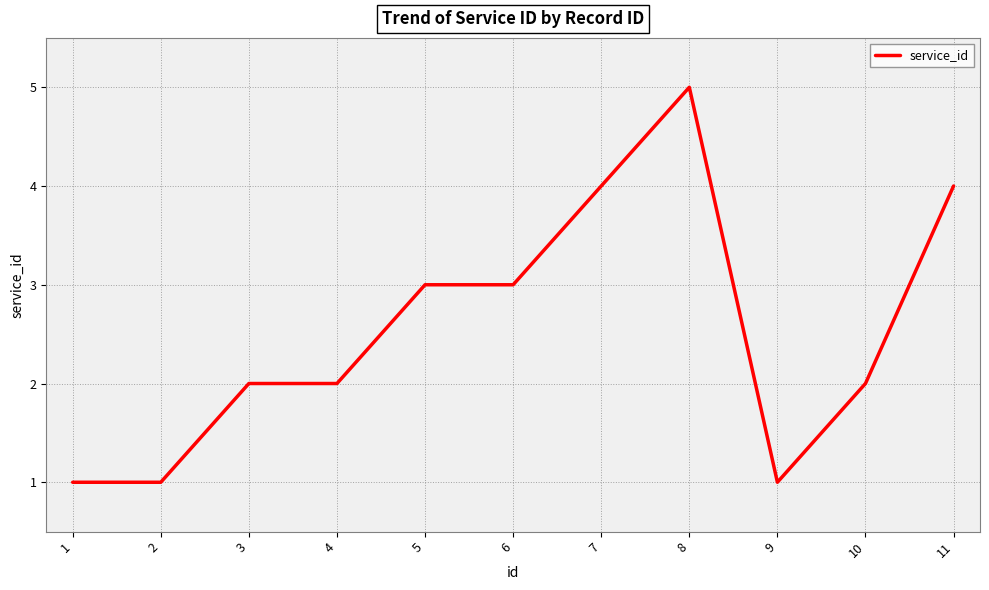

What is the change in value from 6 to 7?

+1